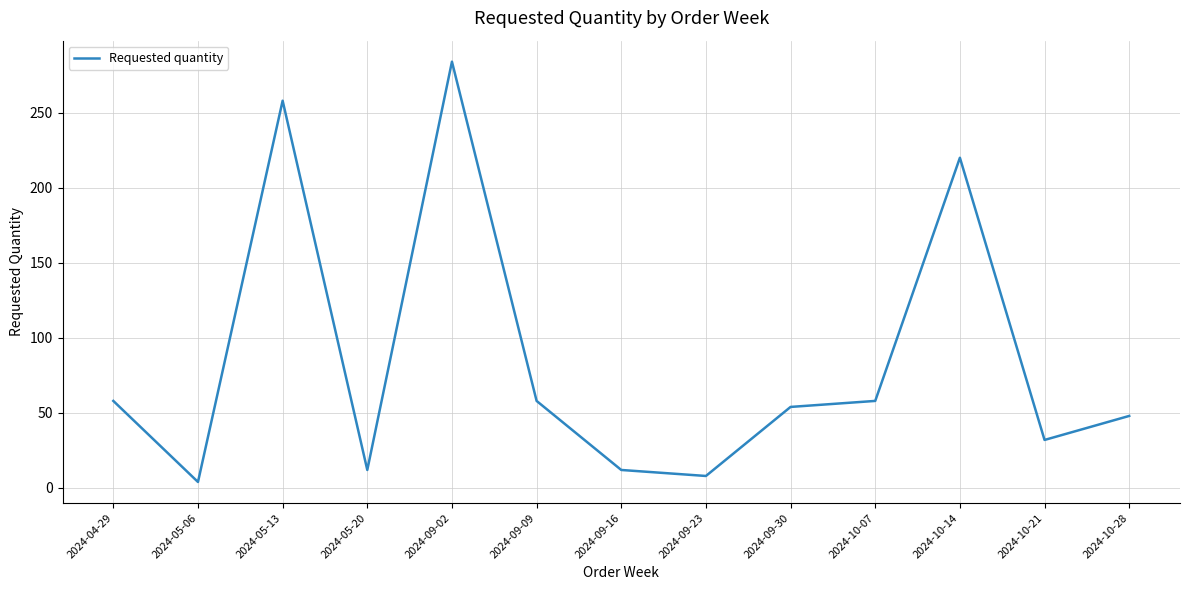

Where is the data nearest to the value 144?

2024-10-14